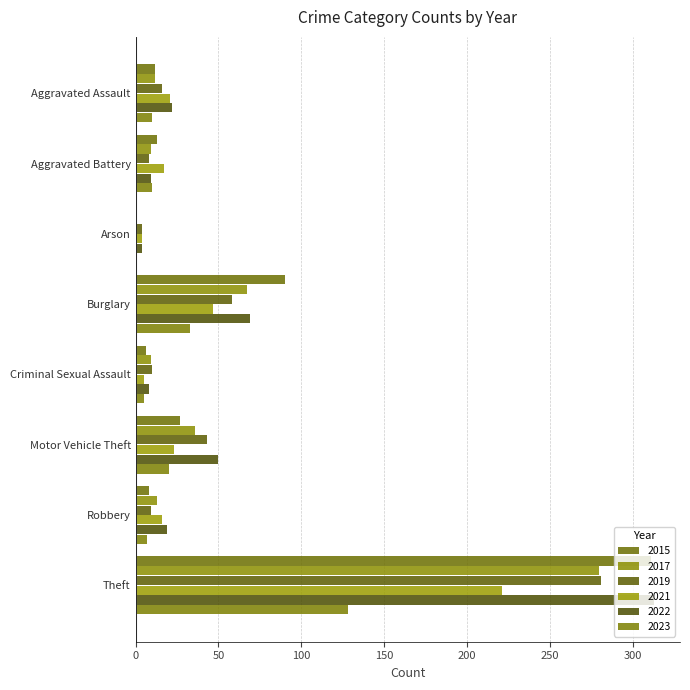

Which category has the lowest value in the 2021 series?

Arson